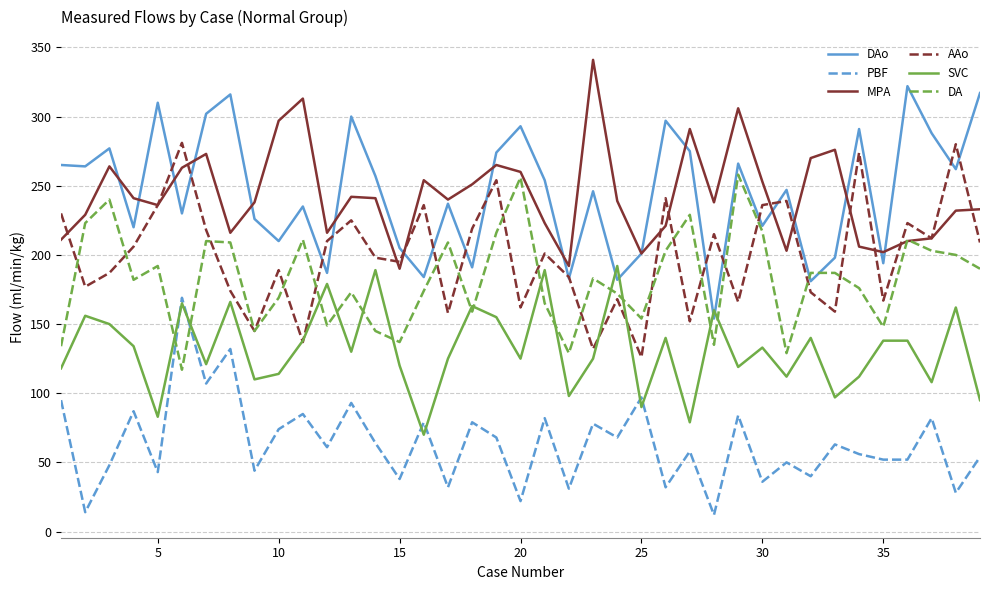

What is the maximum value shown in the chart?

341